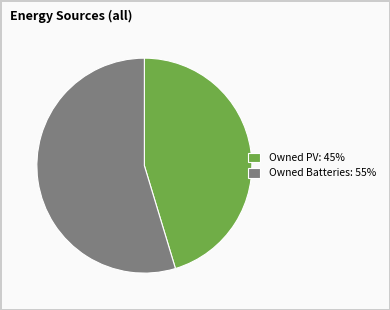

Is it true that Owned PV: 45% is 32% of the pie?

False